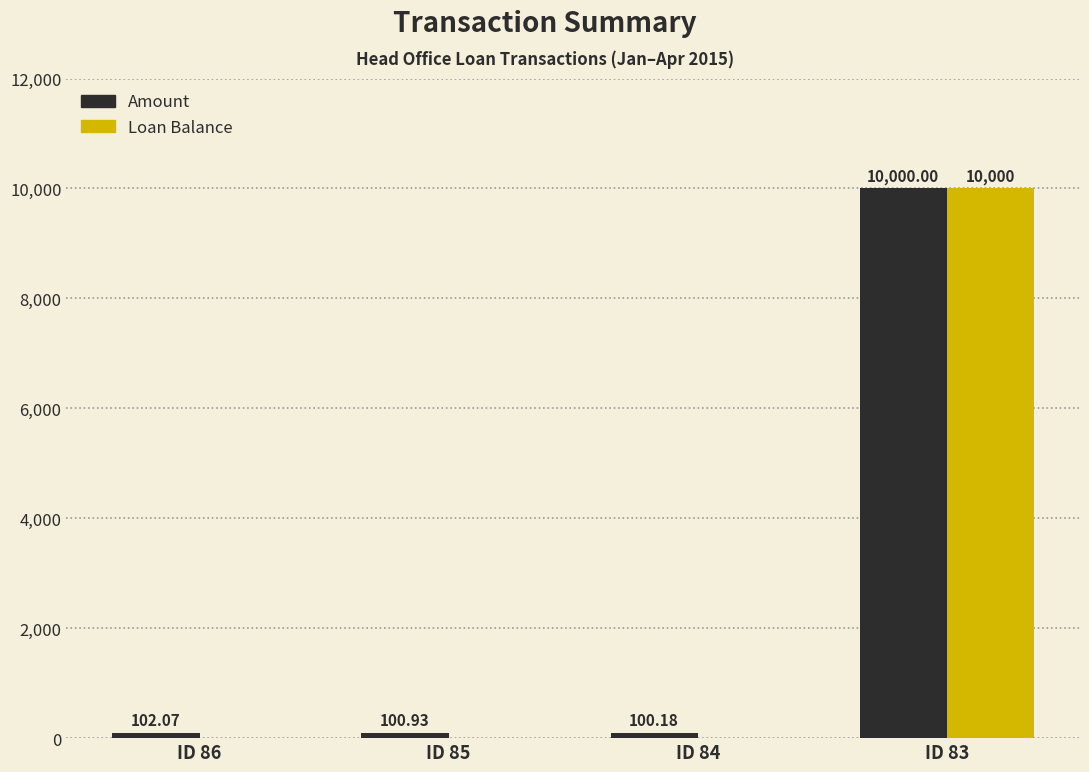

What is the maximum value for Loan Balance?

10000.0